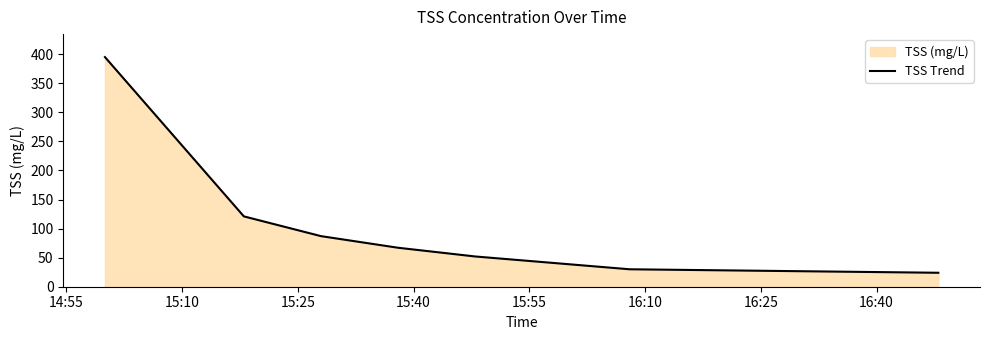

What is the difference between the maximum and minimum values?

371